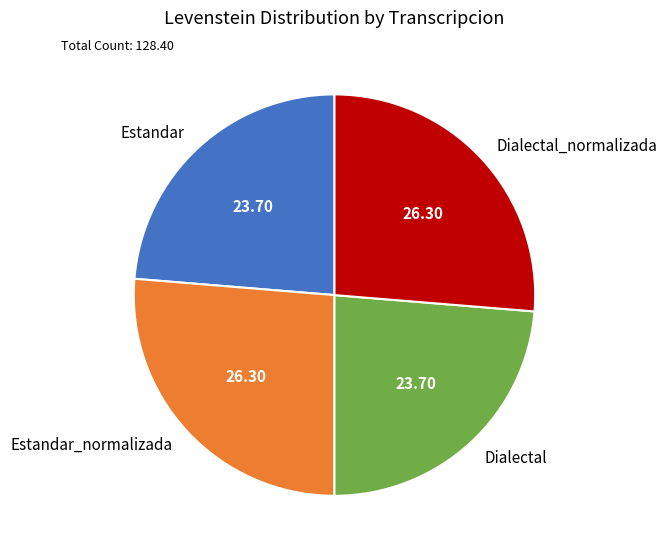

Between Estandar and Estandar_normalizada, which is larger?

Estandar_normalizada